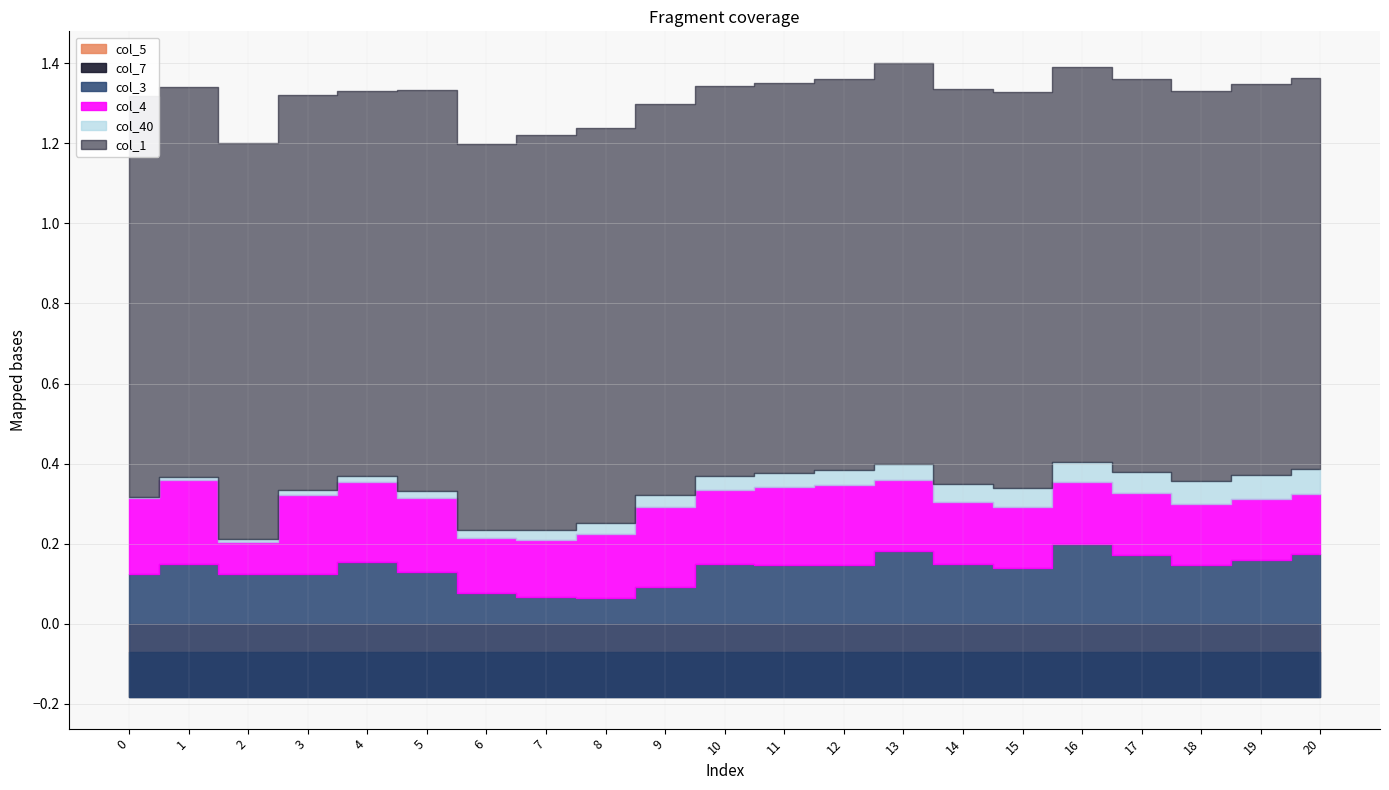

The value of col_5 at 0 is -0.1. True or false?

True